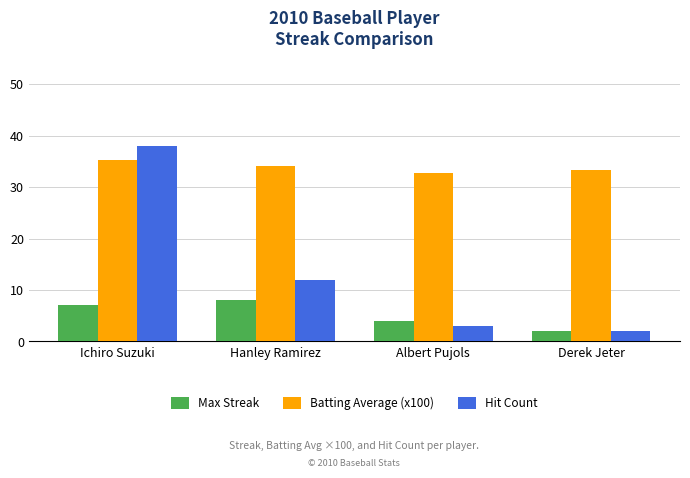

What is the difference between the second highest and second lowest values in the Max Streak series?

3.0